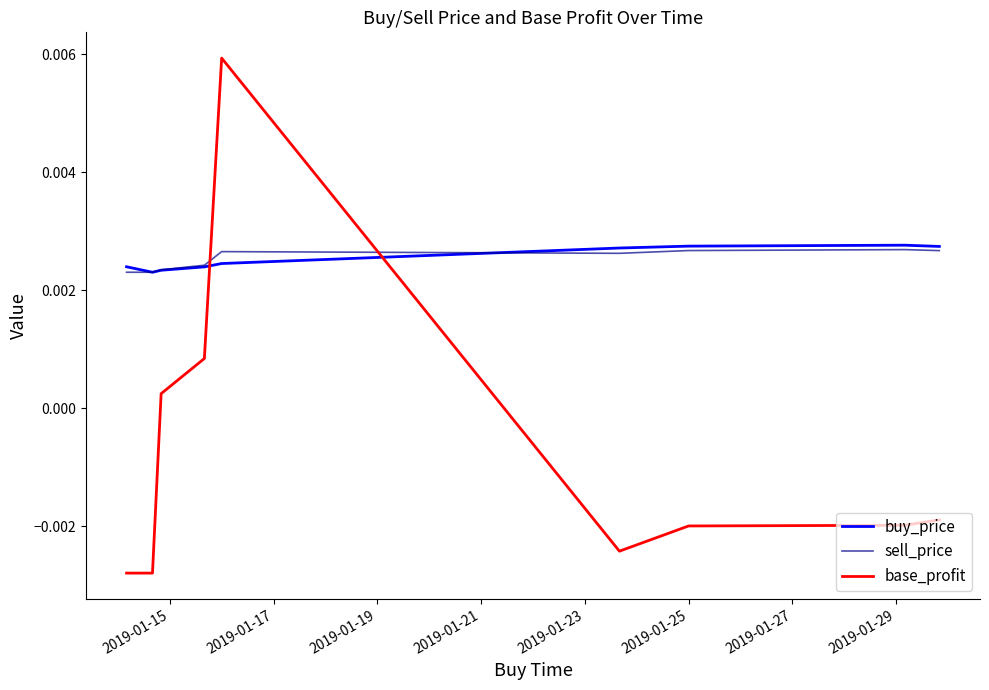

How many series are shown in this chart?

3